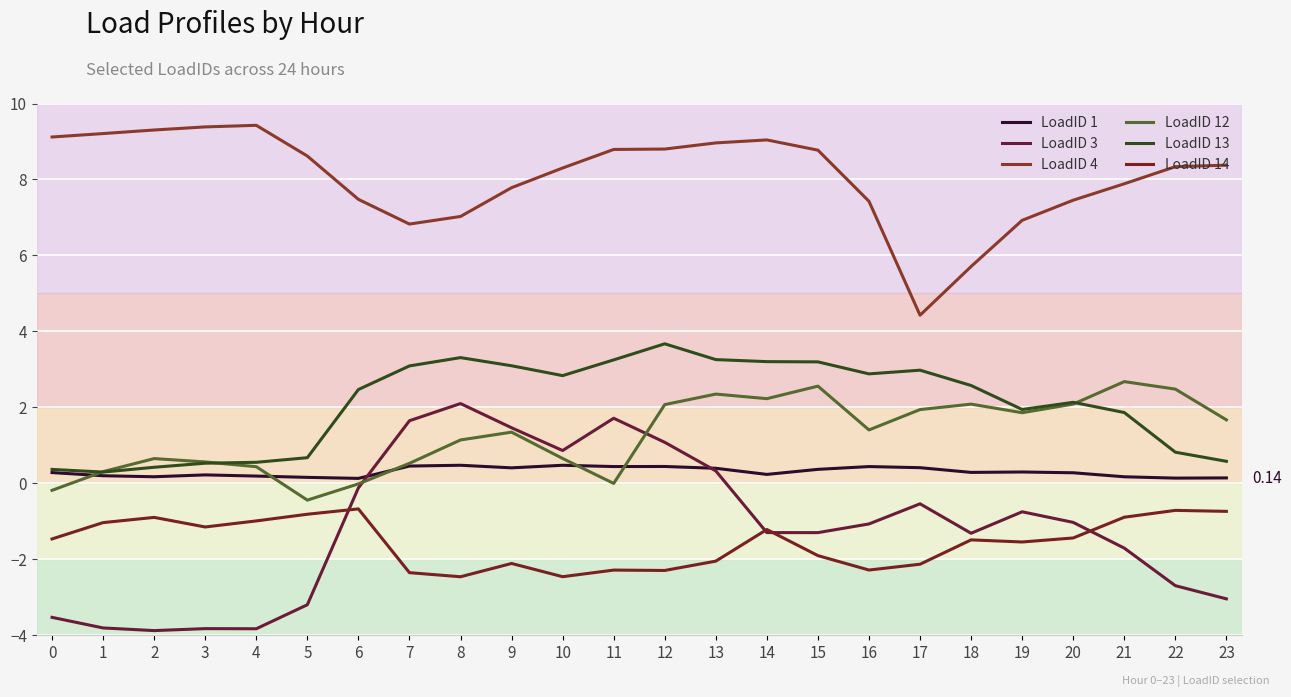

The value of LoadID 3 at 3 is -1.7. True or false?

False